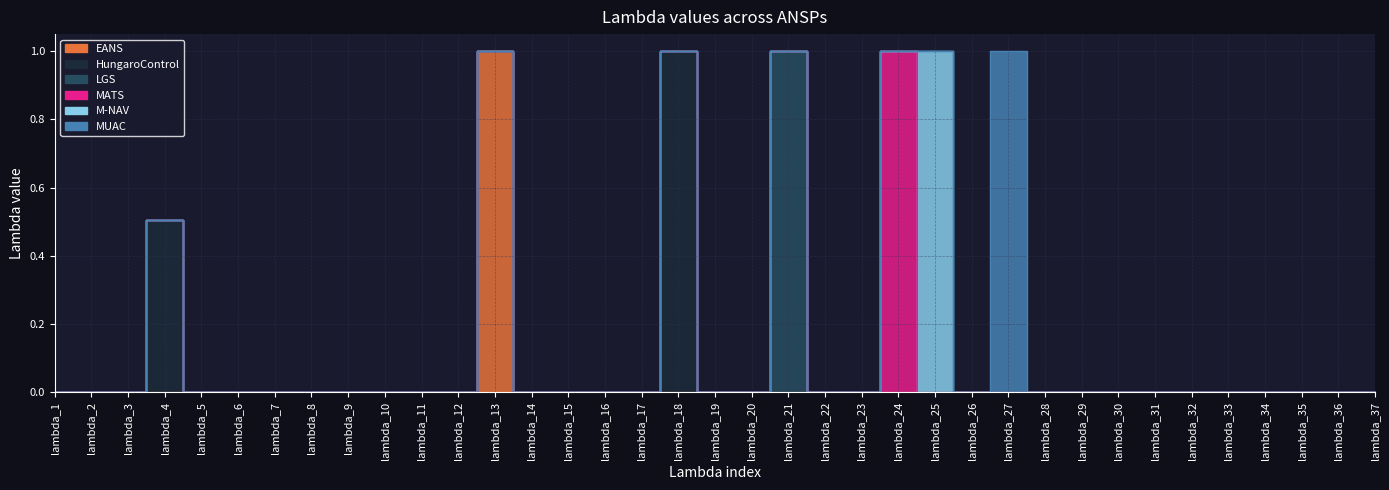

Which has a higher value, lambda_17 or lambda_26?

lambda_17